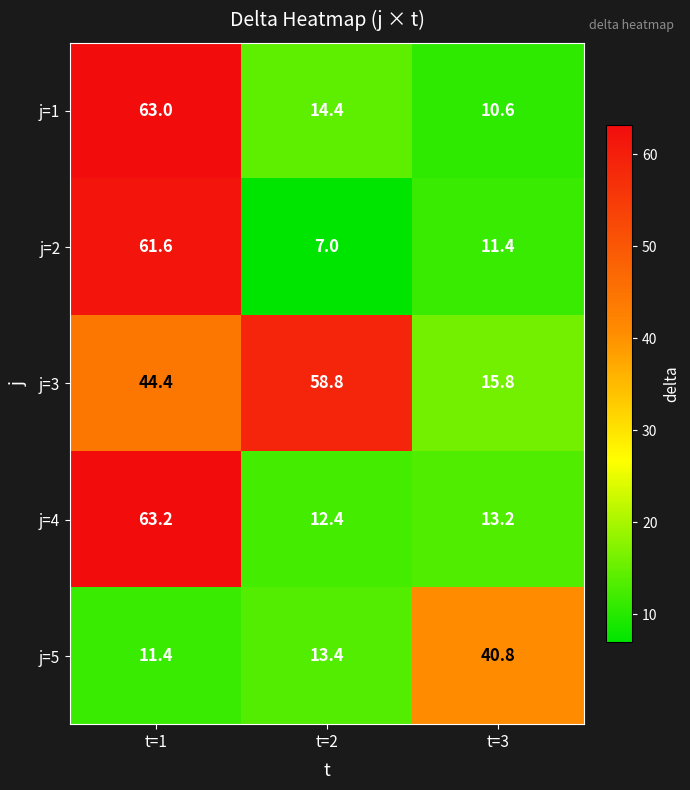

The value of j=1 at t=1 is 21.7. True or false?

False